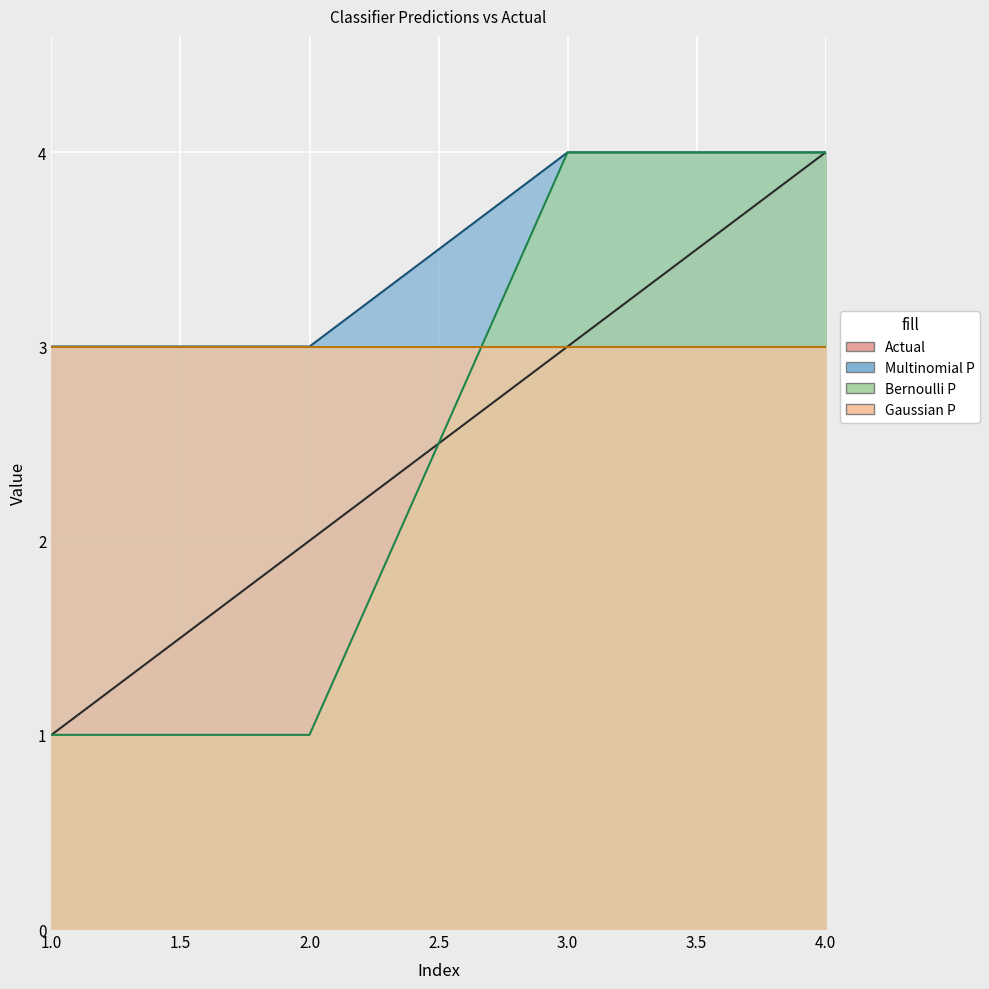

Is the value of Actual at 2 greater than the value of Multinomial P at 1?

No